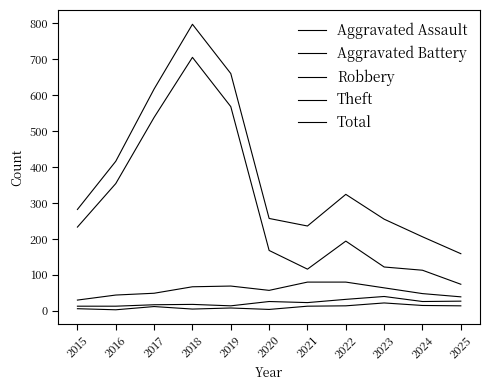

How many lines are shown in the chart?

5